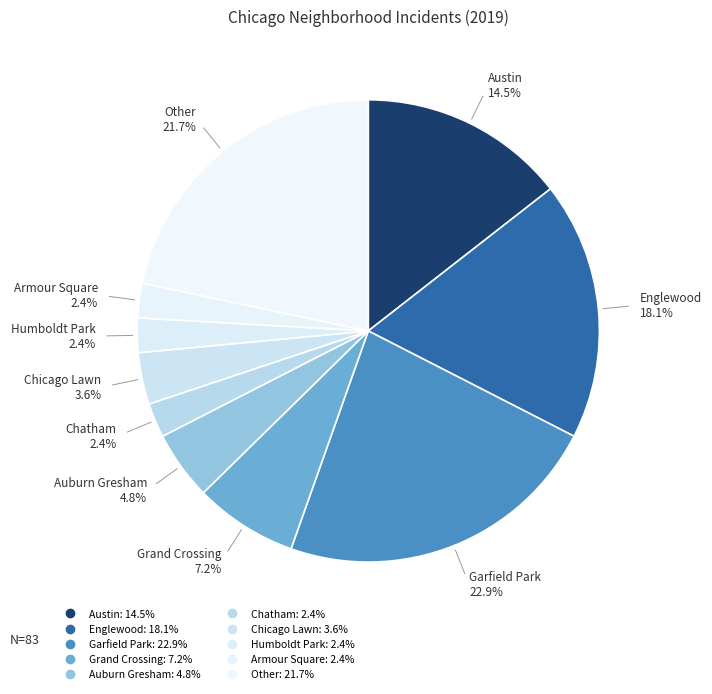

What is the smallest slice in the pie chart?

Chatham